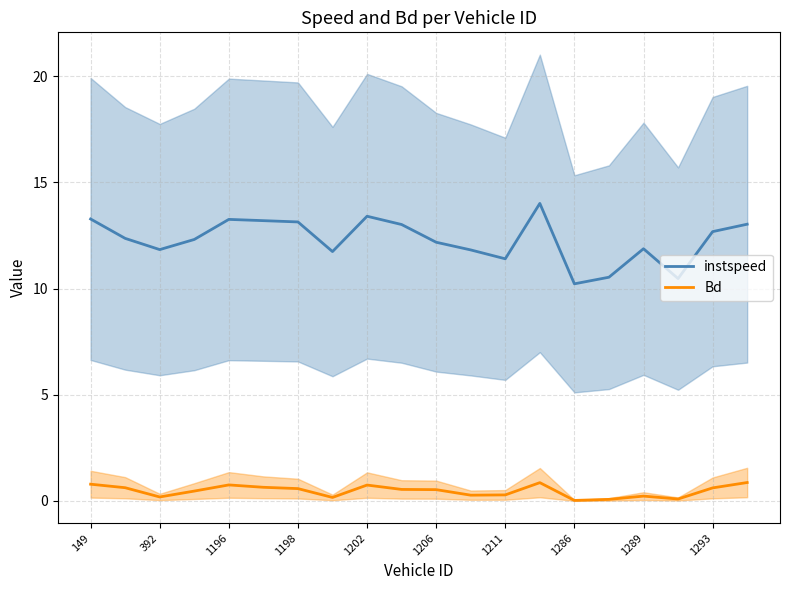

True or false: instspeed and Bd cross at least once.

False